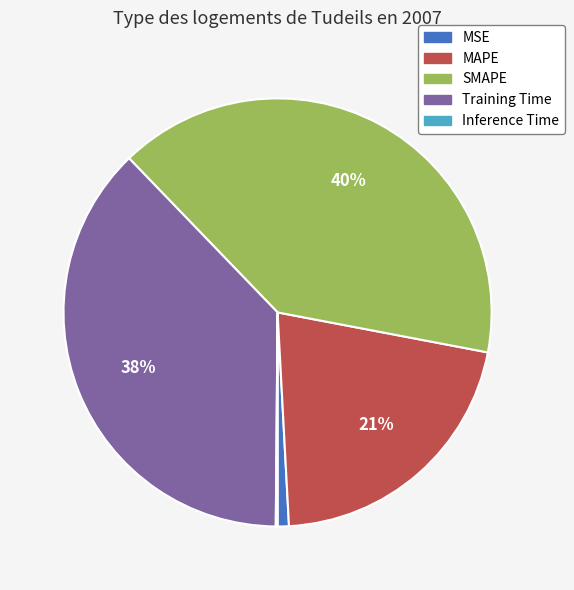

Does MSE represent more than half of the total?

No